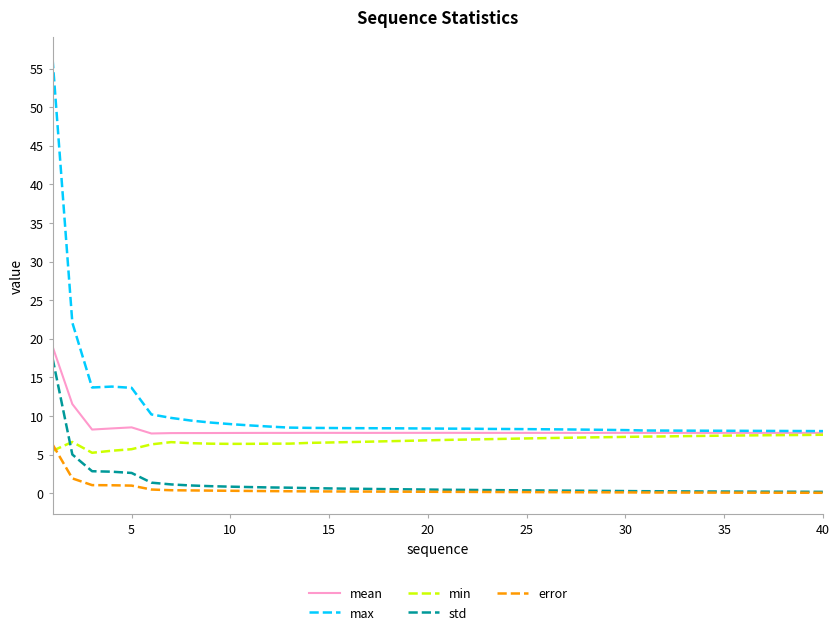

True or false: max and std intersect in this chart.

False